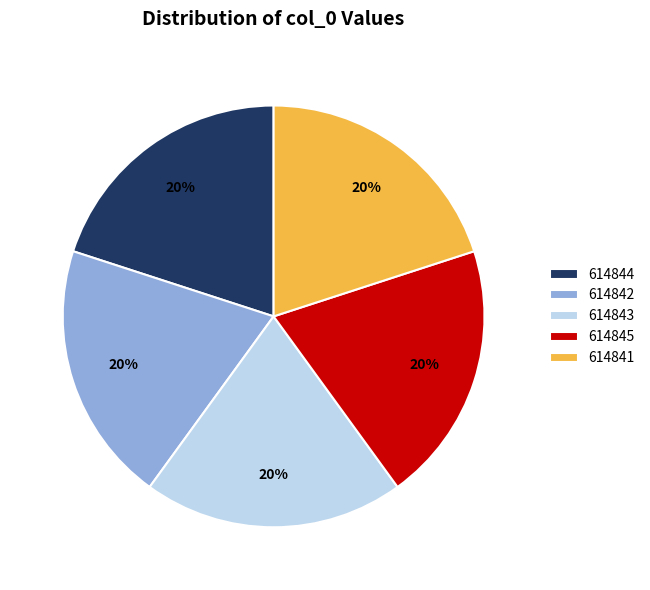

To the nearest percent, what percentage of the pie is 614845?

20%